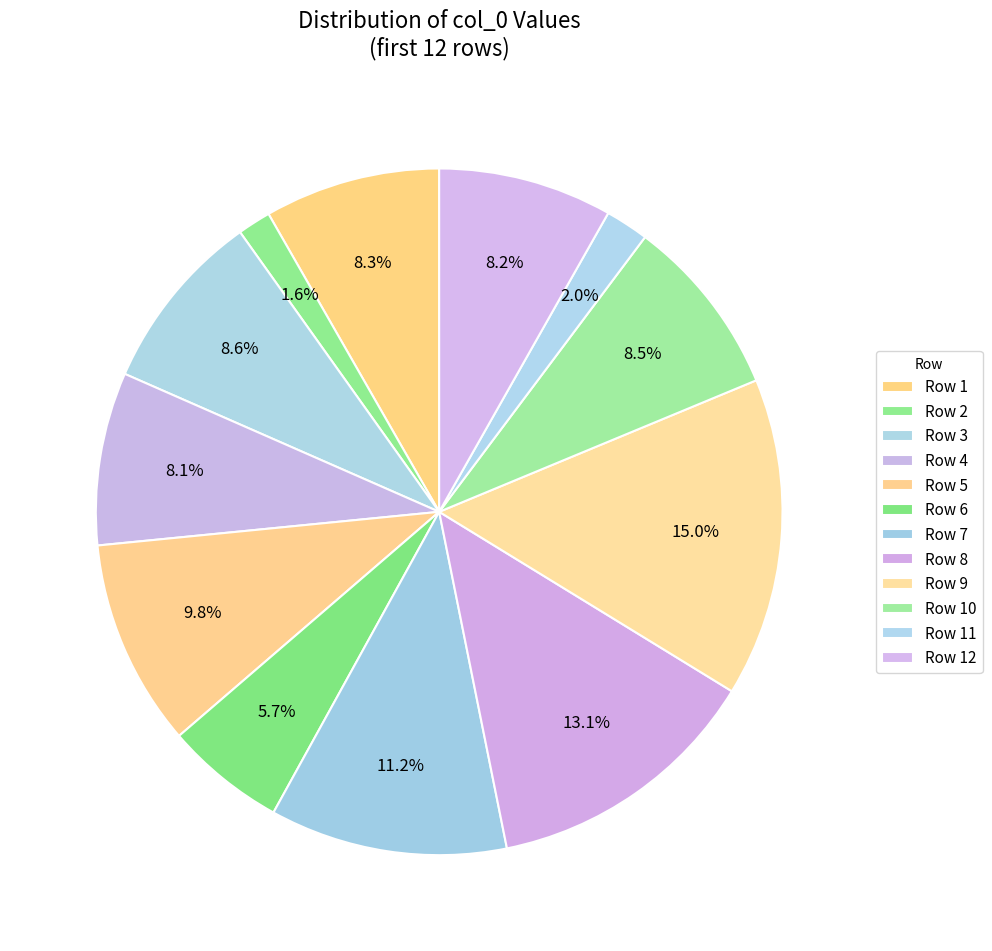

How many slices are in this pie chart?

12